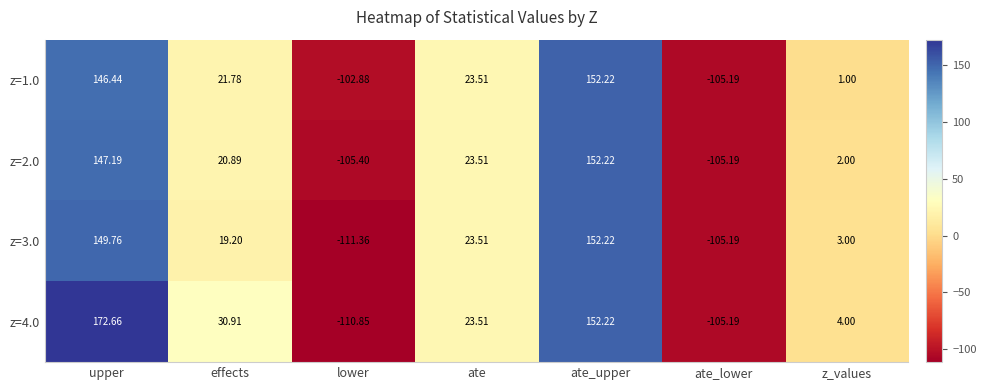

At which category is the sum across all series the highest?

upper